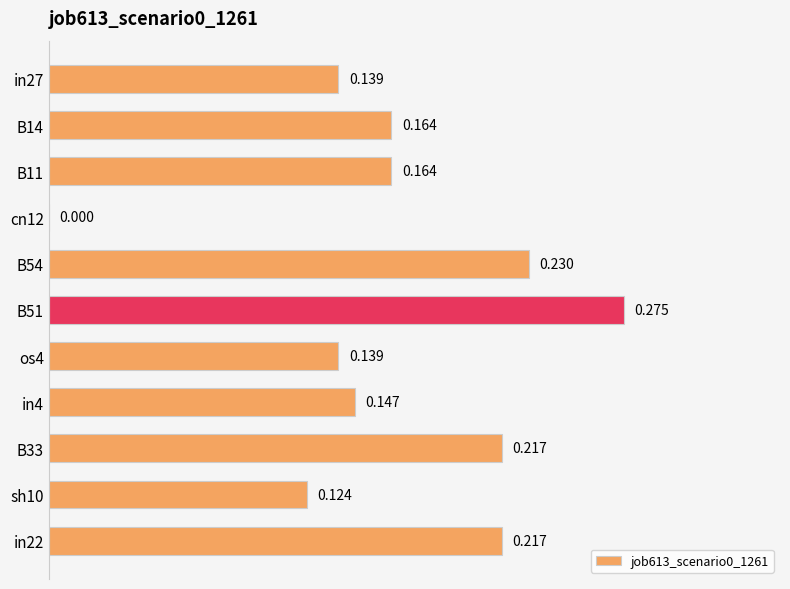

Where is the data nearest to the value 0?

cn12